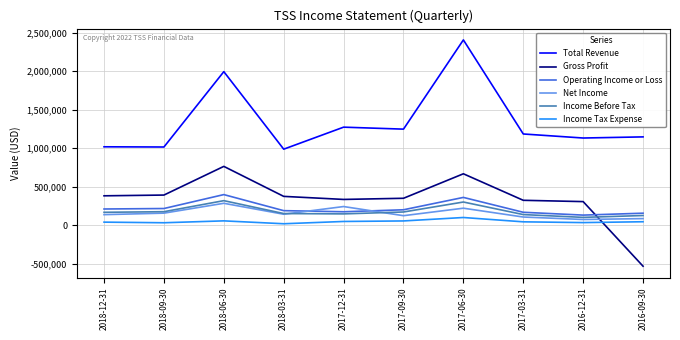

At which category does the chart reach its peak across all series?

2017-06-30